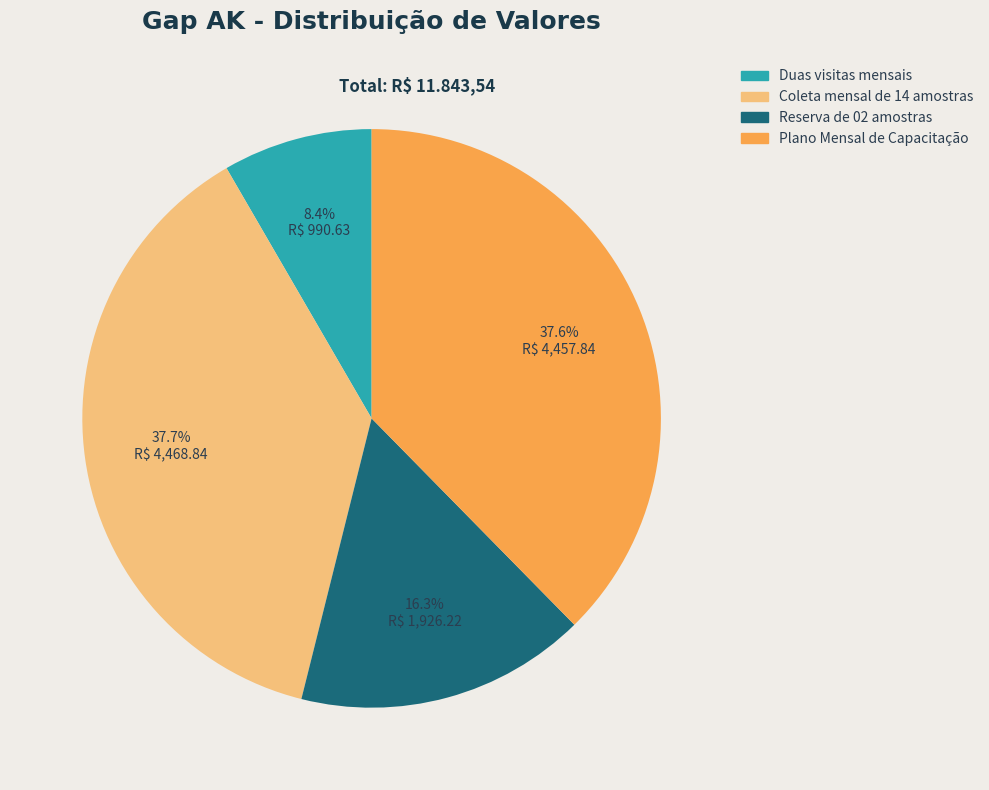

Is it true that Plano Mensal de Capacitação is 47% of the pie?

False